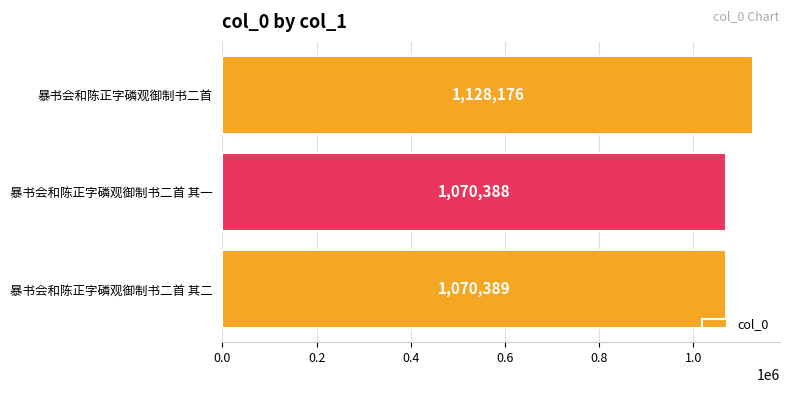

What is the change in value from 暴书会和陈正字磷观御制书二首 其一 to 暴书会和陈正字磷观御制书二首?

+57788